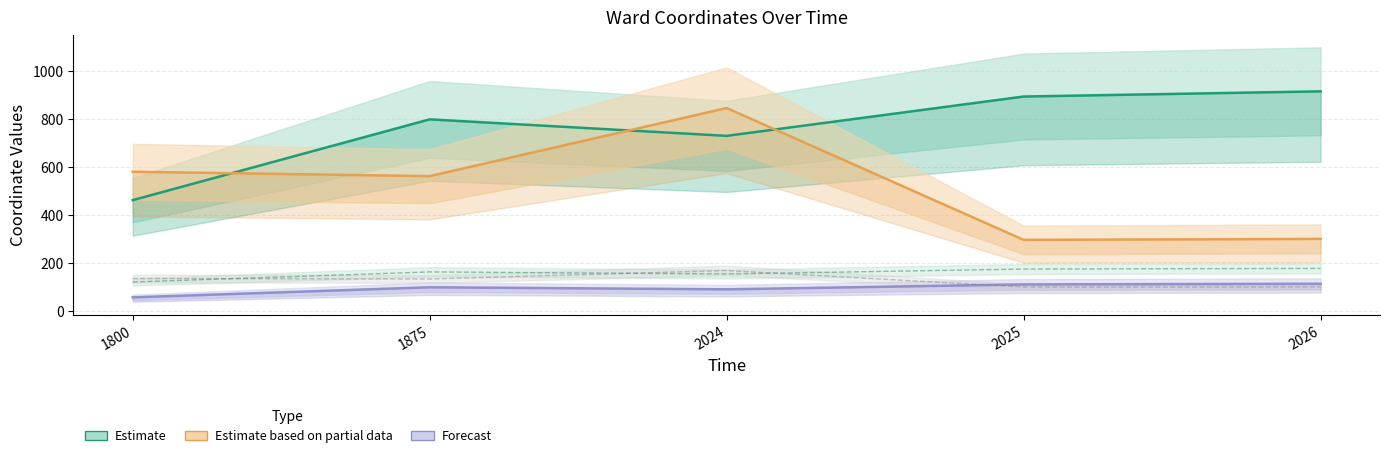

What is the approximate value of x_processed at 2025?

111.9